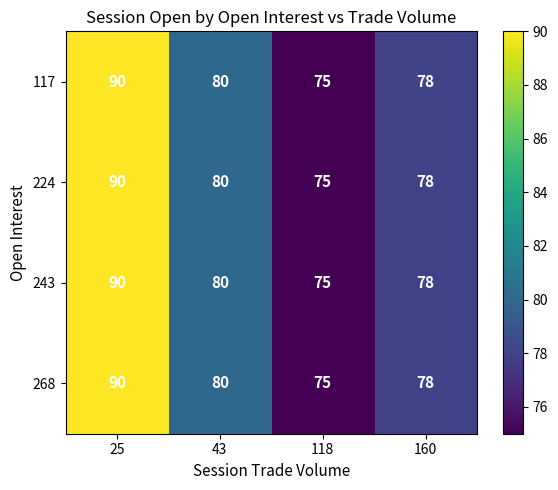

True or false: 268 has a value of 19 at 43.

False